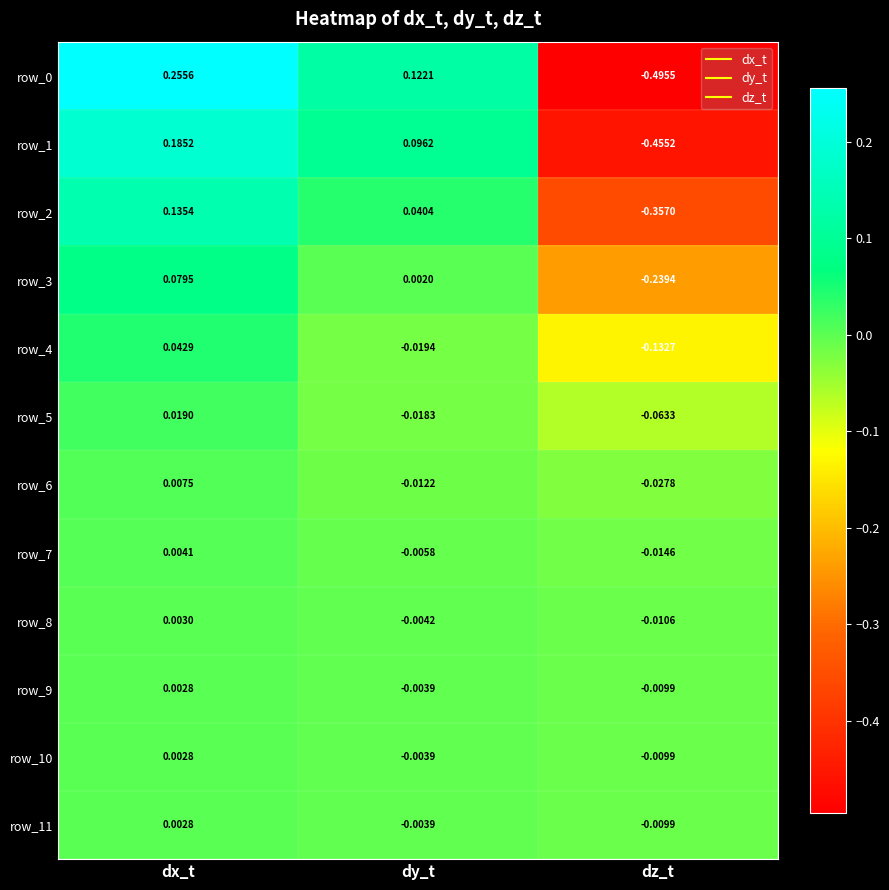

How many values in row_6 are above zero?

1